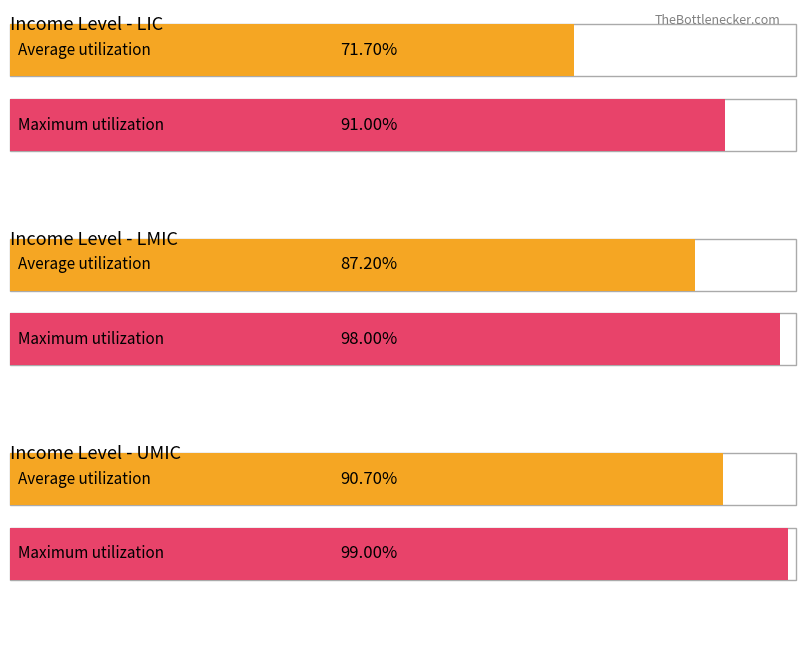

The DTP3 Coverage series shows 1.4 at UMIC. True or false?

False